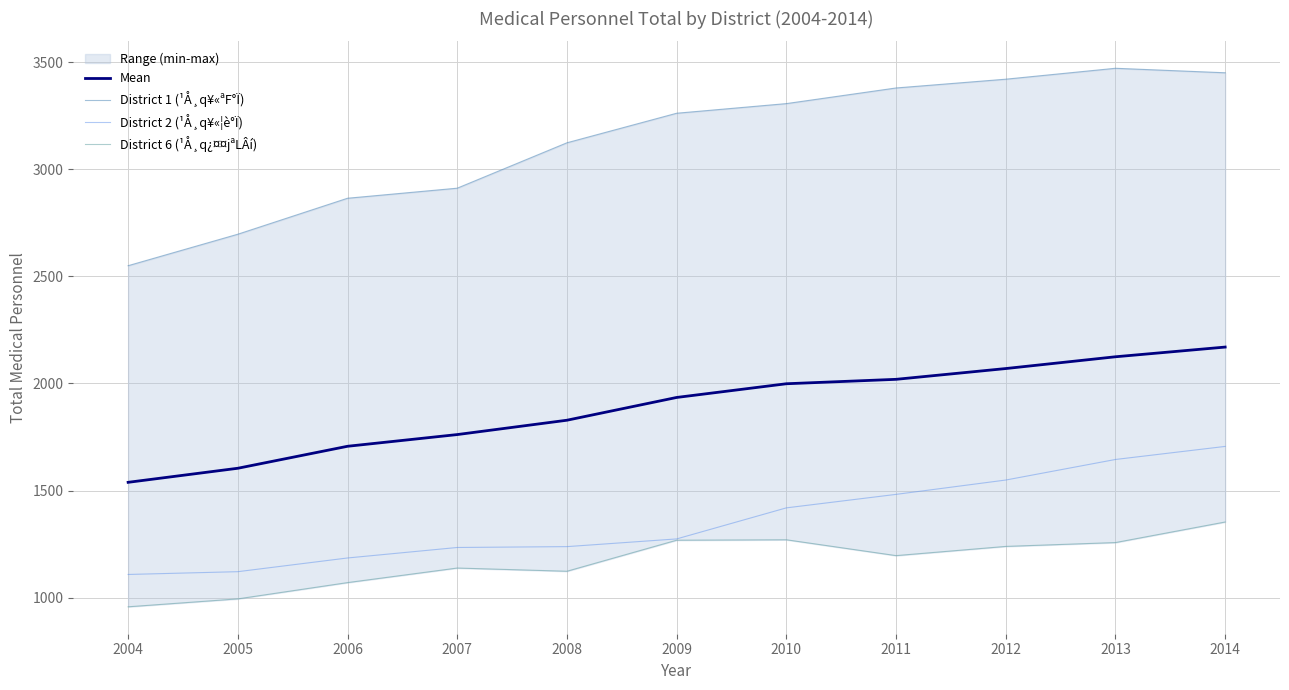

At which category is the sum across all series the highest?

2014